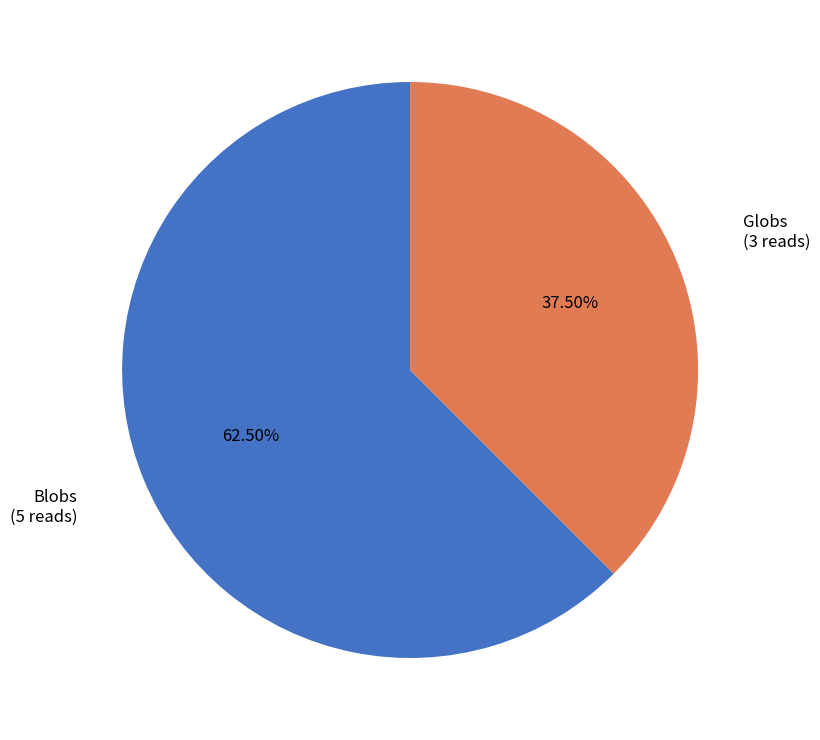

Does any single category account for the majority?

Yes